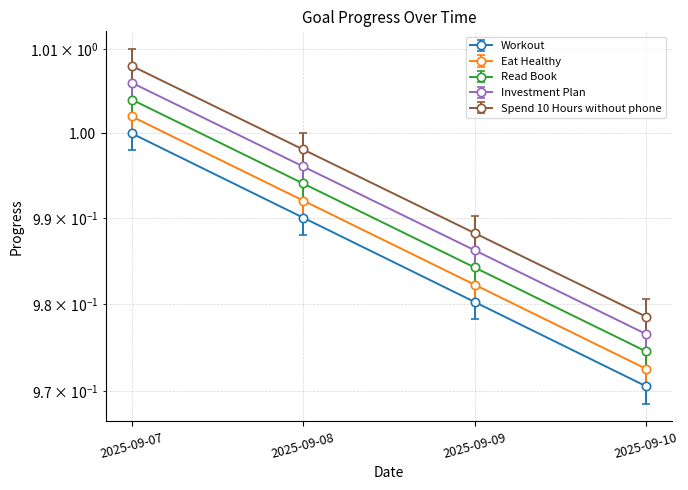

Reading left to right, extract all data points from this chart.

Workout: 2025-09-07=1.0	2025-09-08=1.0	2025-09-09=1.0	2025-09-10=1.0
Eat Healthy: 2025-09-07=1.0	2025-09-08=1.0	2025-09-09=1.0	2025-09-10=1.0
Read Book: 2025-09-07=1.0	2025-09-08=1.0	2025-09-09=1.0	2025-09-10=1.0
Investment Plan: 2025-09-07=1.0	2025-09-08=1.0	2025-09-09=1.0	2025-09-10=1.0
Spend 10 Hours without phone: 2025-09-07=1.0	2025-09-08=1.0	2025-09-09=1.0	2025-09-10=1.0